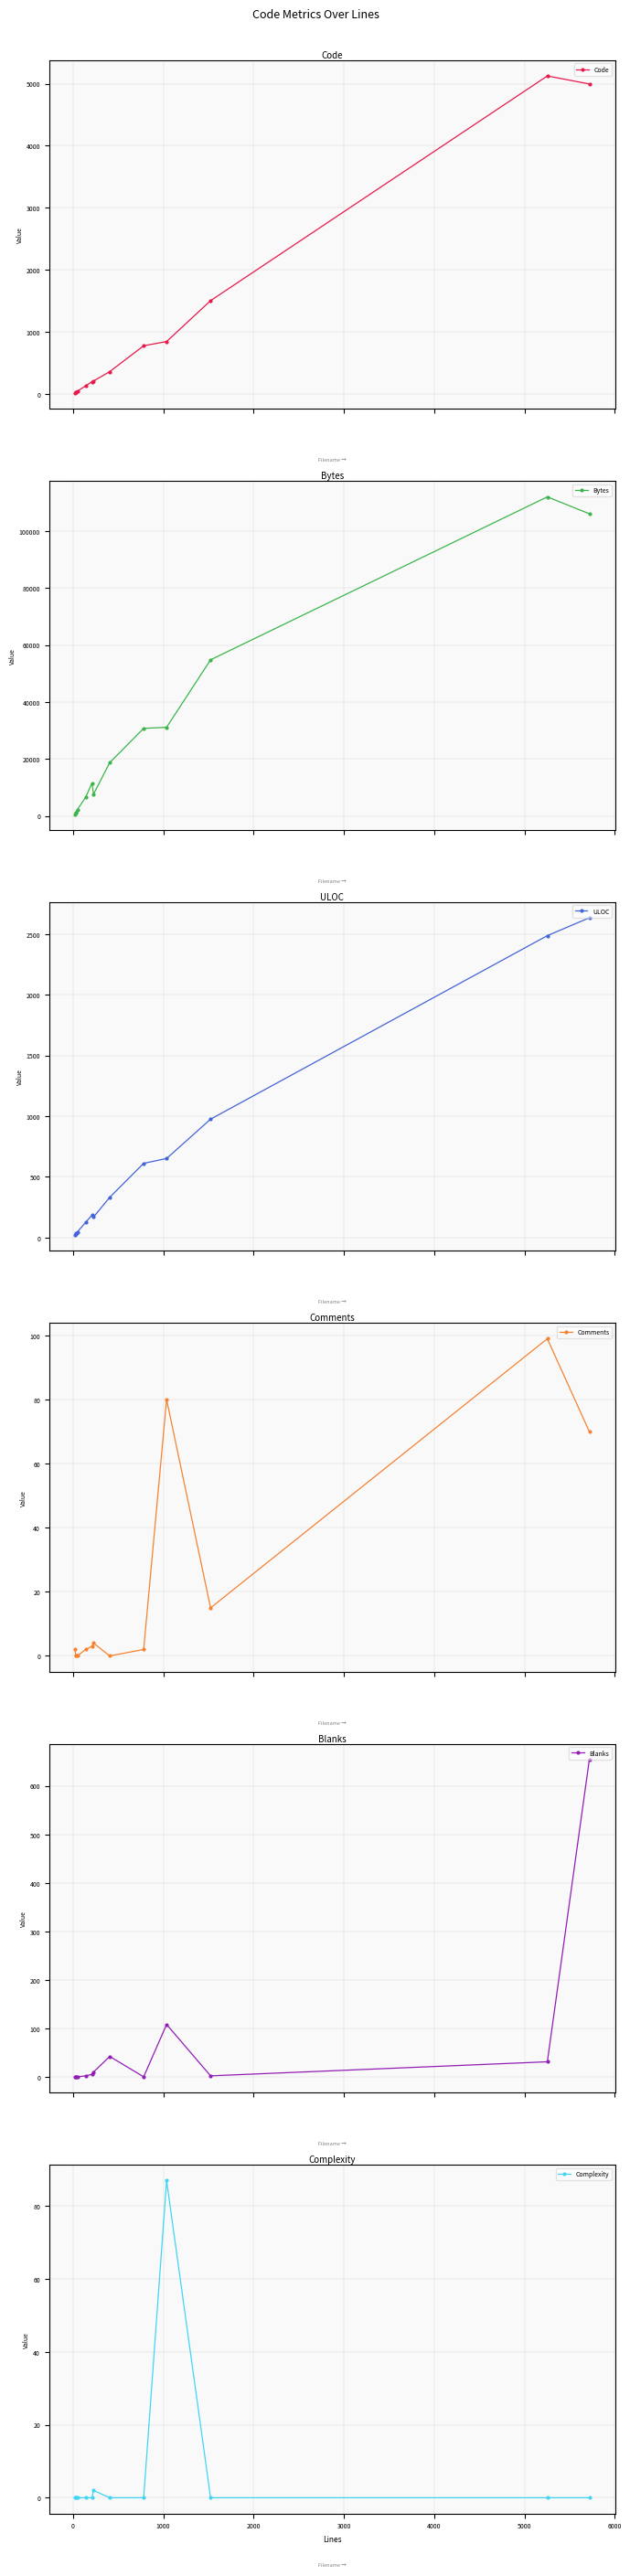

What is the highest value of the Code series?

5124